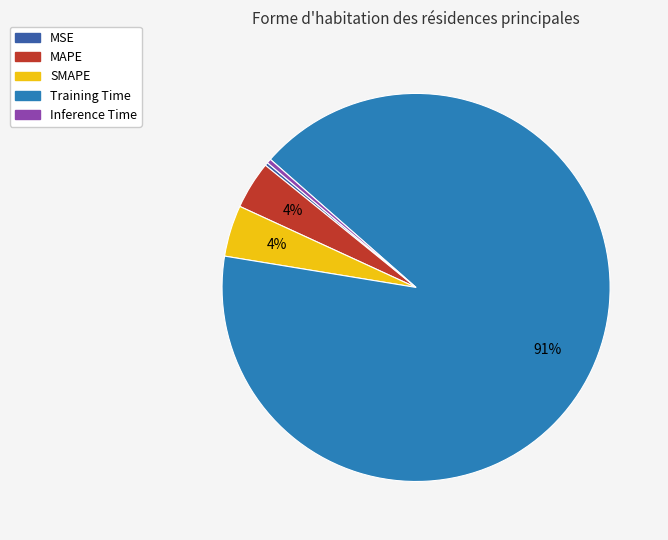

Which slice represents more than half of the pie?

Training Time